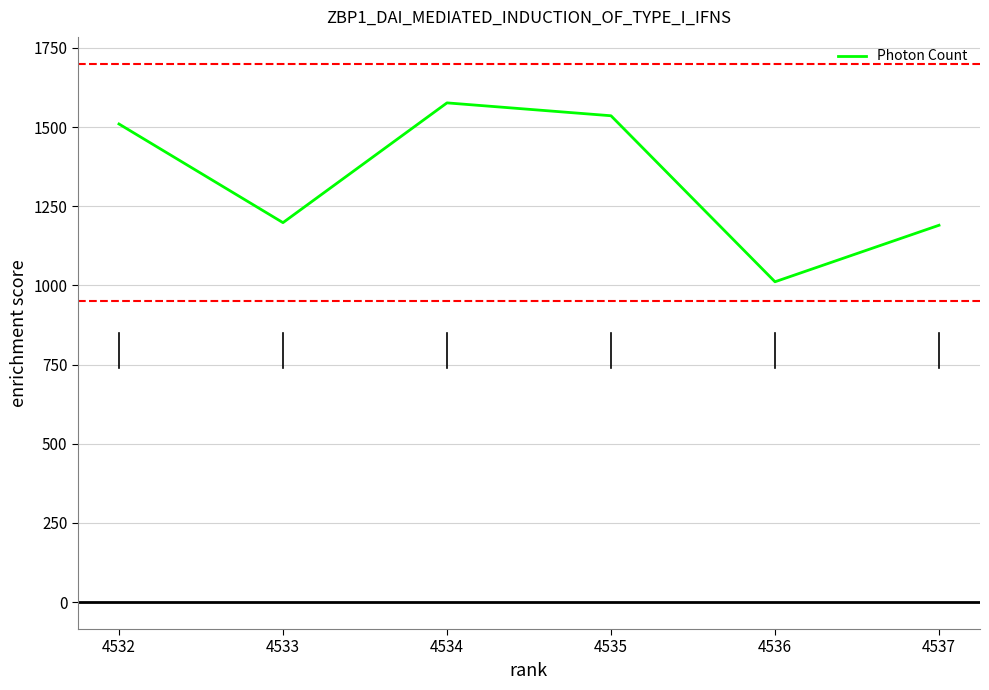

Does the chart display data point markers on the line(s)?

No